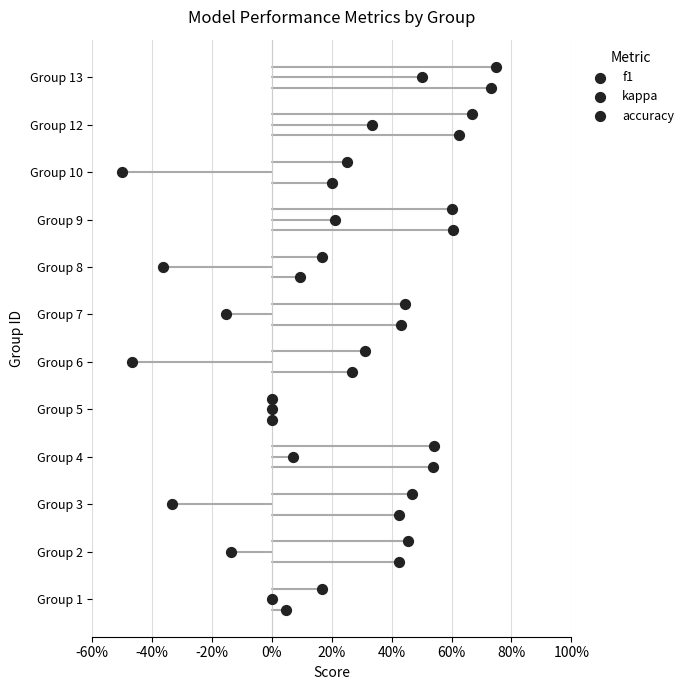

Which series reaches the maximum Y coordinate?

accuracy